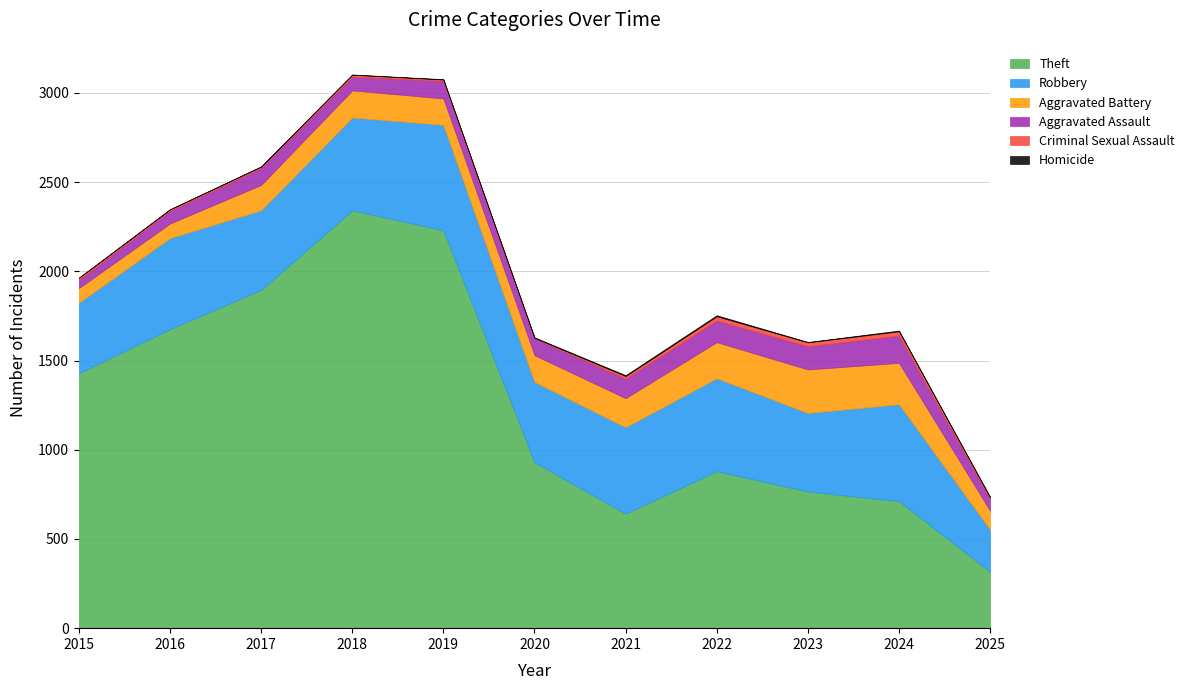

Rank the series by their maximum value, from lowest to highest.

Homicide, Criminal Sexual Assault, Aggravated Assault, Aggravated Battery, Robbery, Theft